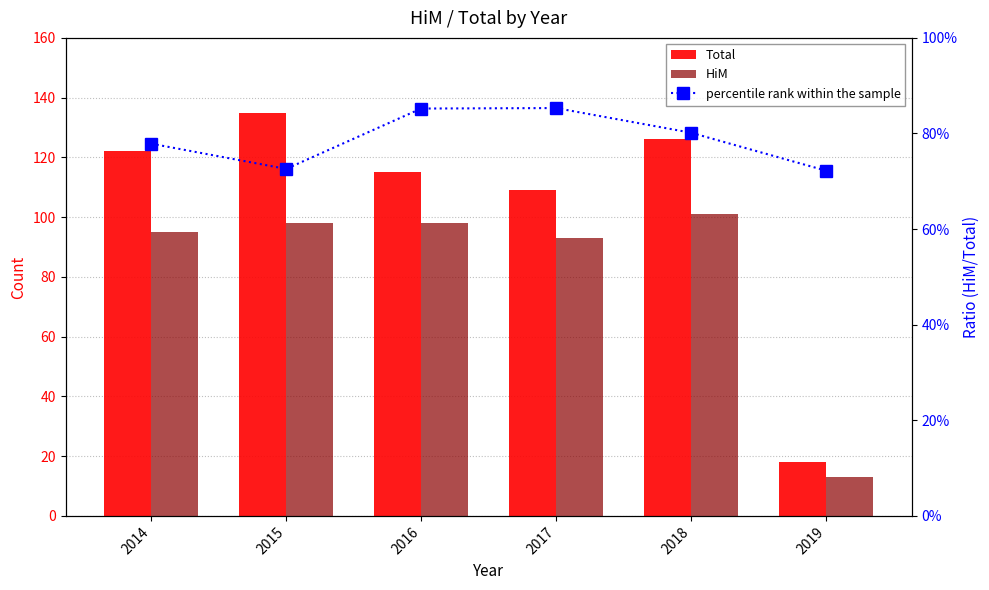

Reading right to left, transcribe all the data shown in this chart.

Total: 2019=18.0	2018=126.0	2017=109.0	2016=115.0	2015=135.0	2014=122.0
HiM: 2019=13.0	2018=101.0	2017=93.0	2016=98.0	2015=98.0	2014=95.0
percentile rank within the sample: 2019=0.7	2018=0.8	2017=0.9	2016=0.9	2015=0.7	2014=0.8